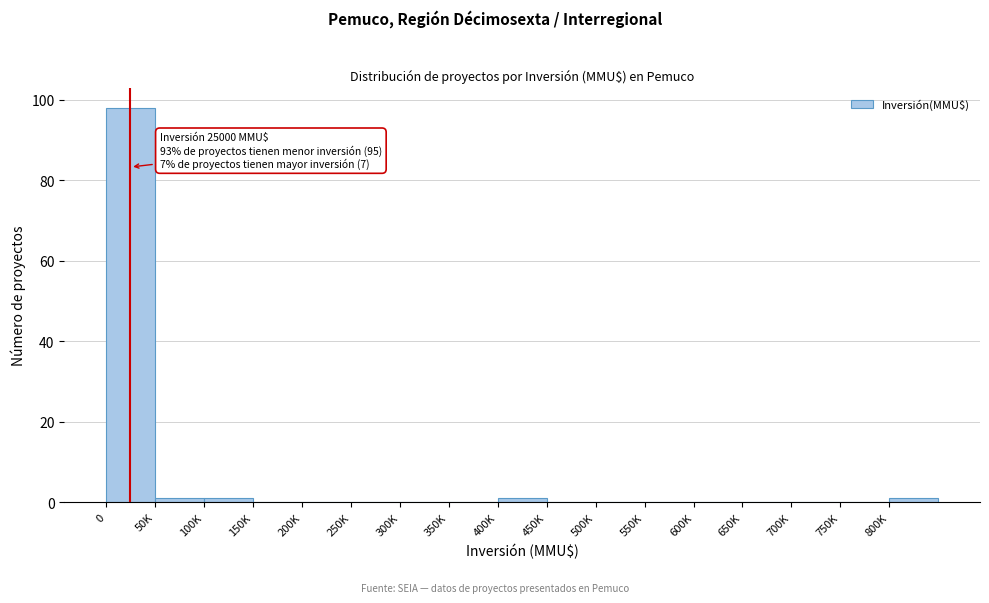

Reading left to right, what are all the values shown in this chart?

0=98	50K=1	100K=1	150K=0	200K=0	250K=0	300K=0	350K=0	400K=1	450K=0	500K=0	550K=0	600K=0	650K=0	700K=0	750K=0	800K=1